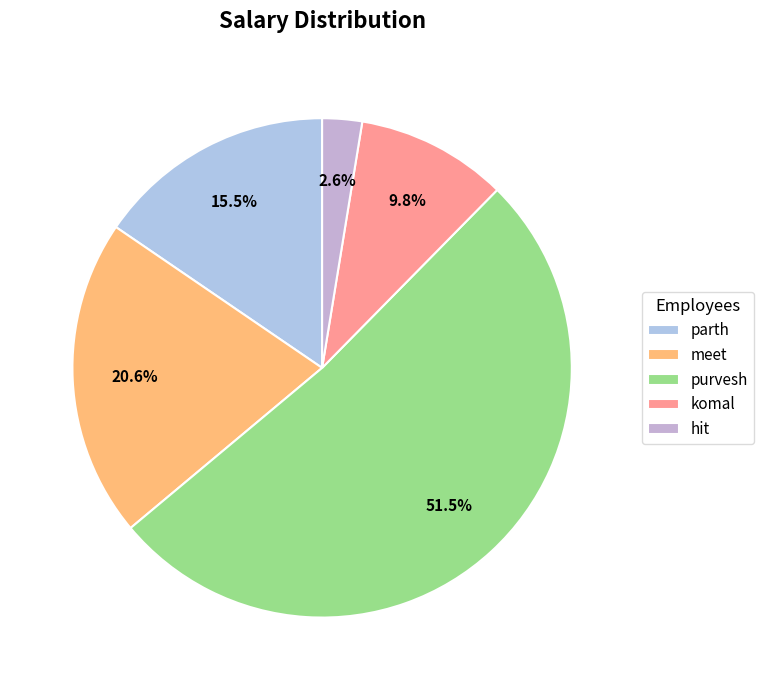

What percentage is the meet slice, to the nearest percent?

21%